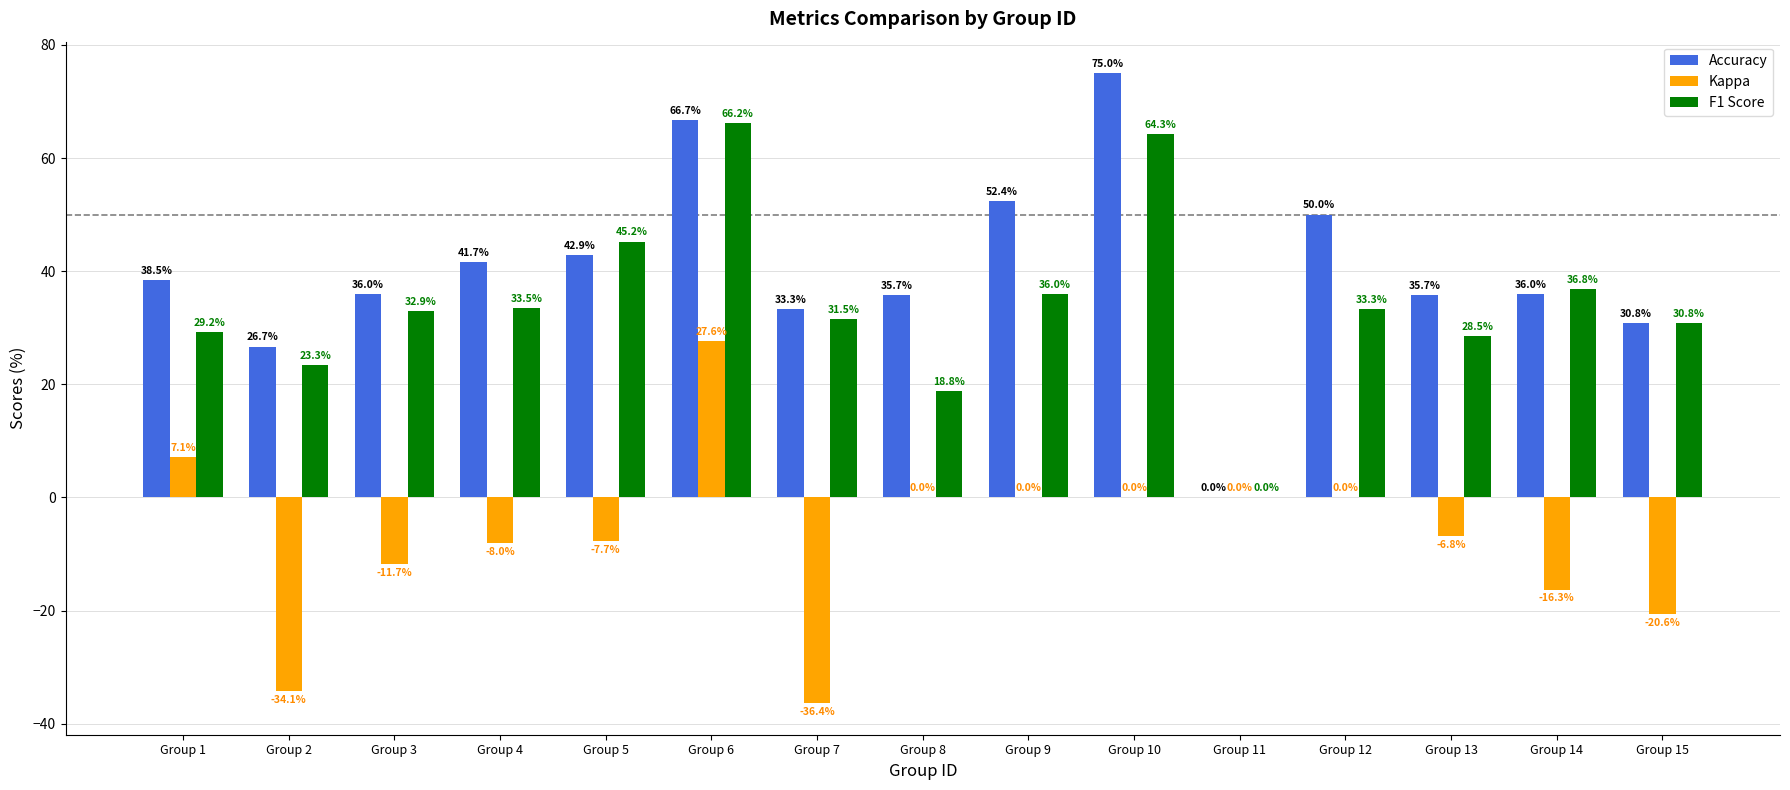

Is it true that Kappa equals 0.0 at Group 8?

True